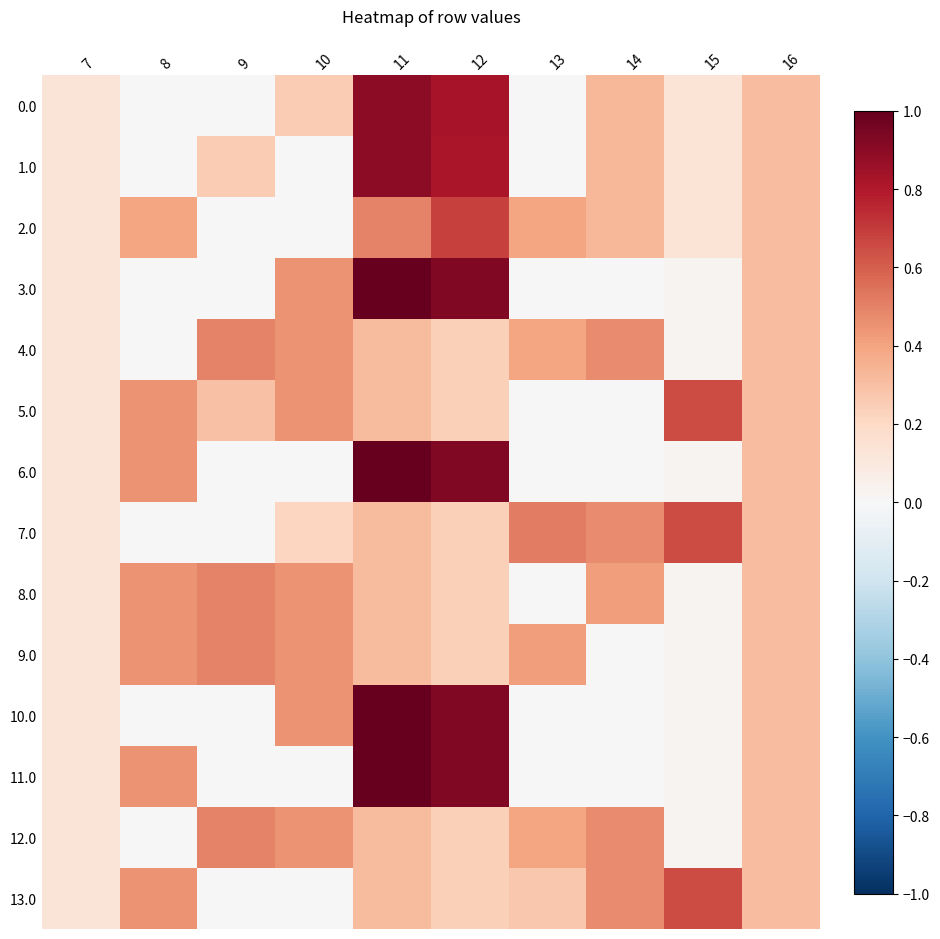

Rank the series by their maximum value, from highest to lowest.

10.0, 11.0, 3.0, 6.0, 0.0, 1.0, 2.0, 5.0, 7.0, 13.0, 4.0, 8.0, 9.0, 12.0